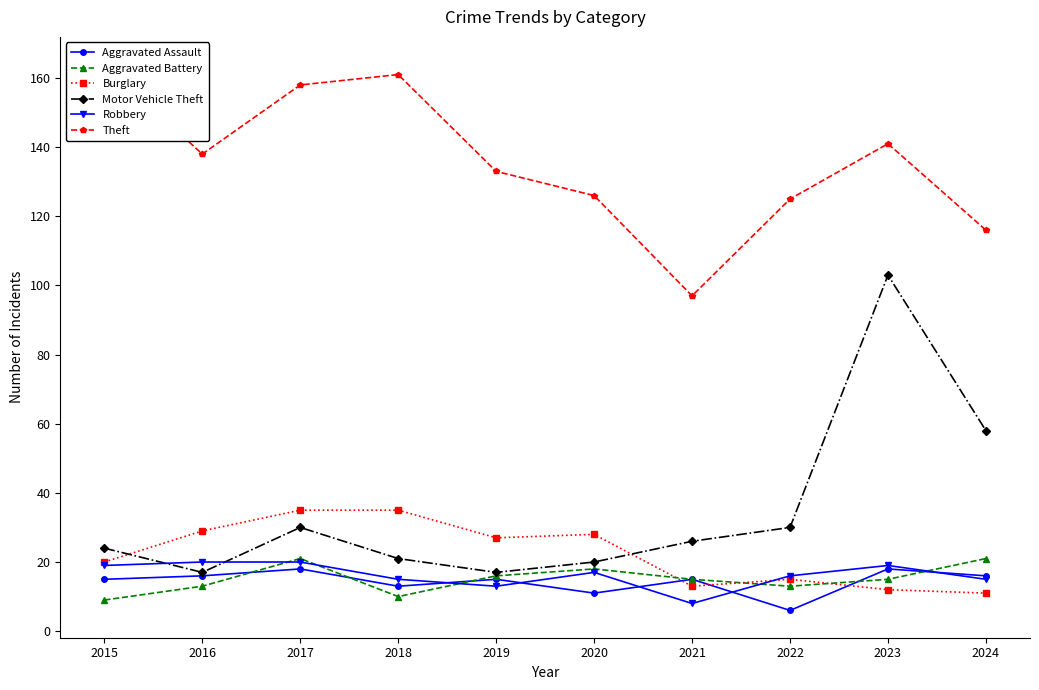

True or false: Robbery and Theft intersect in this chart.

False